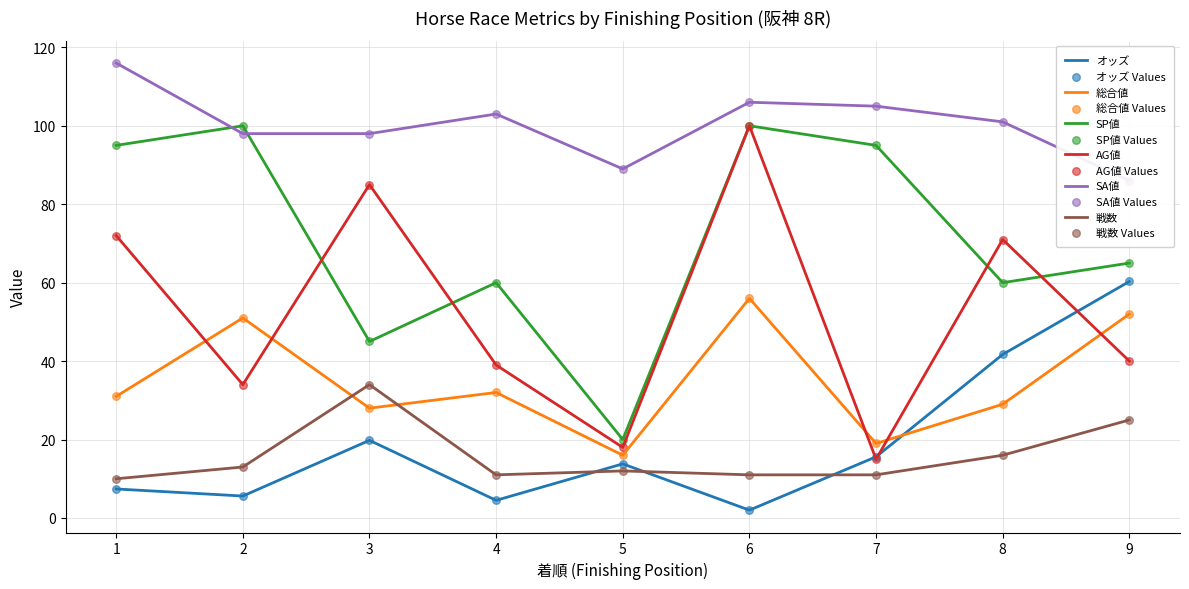

Which series has the largest Y range (max minus min)?

AG値